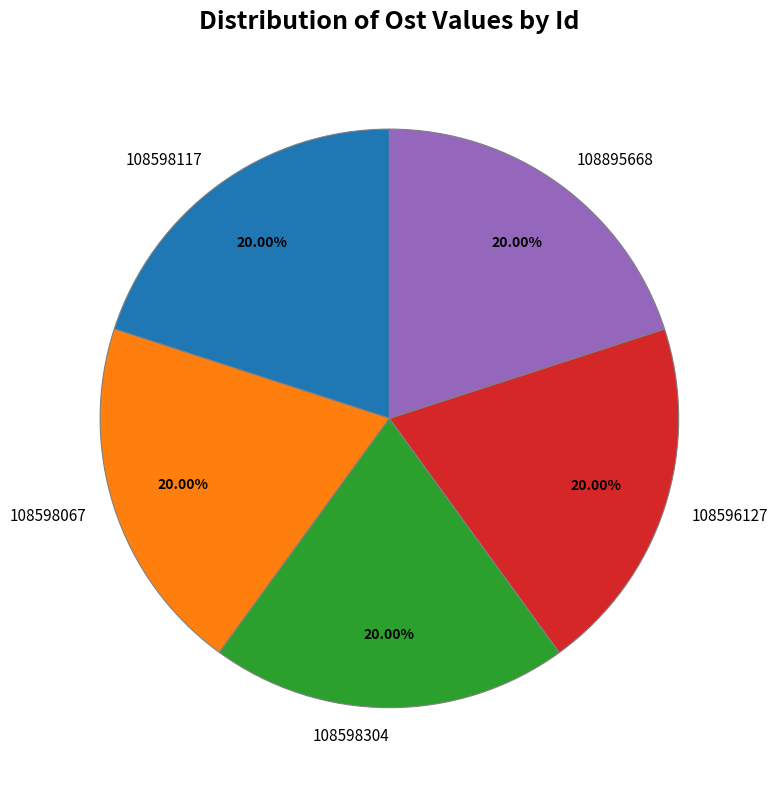

Approximately how many times larger is the value at 108598117 compared to 108596127?

1.0